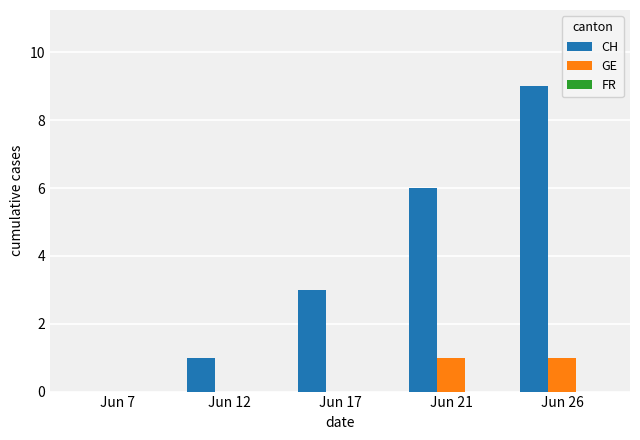

How many GE values are between 0 and 1?

5